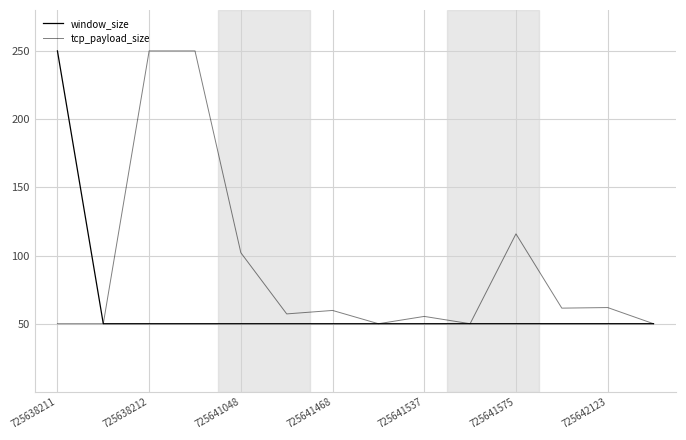

What is the difference between the maximum and second lowest values in the tcp_payload_size series?

200.0